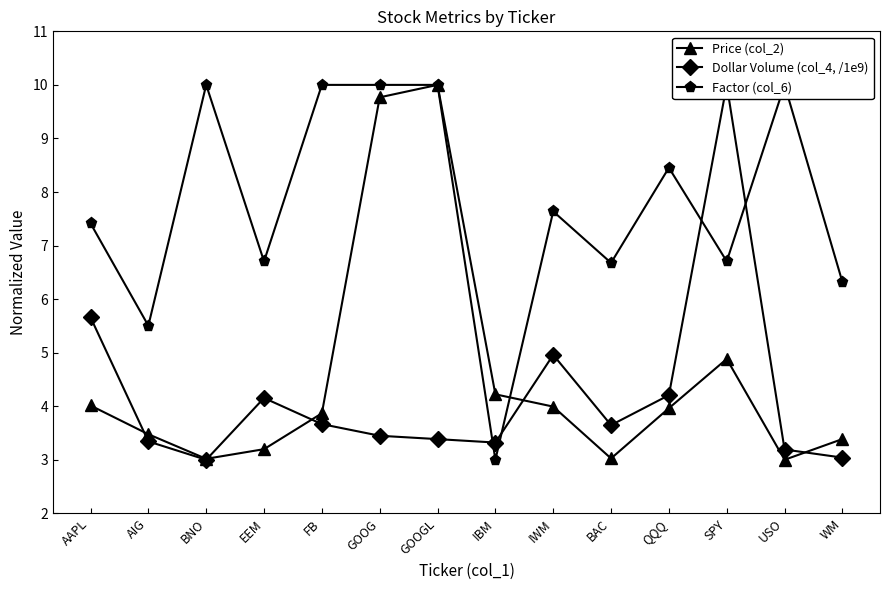

Reading left to right, list all the values displayed in this chart.

Price (col_2): 4.0	3.5	3.0	3.2	3.9	9.8	10.0	4.2	4.0	3.0	4.0	4.9	3.0	3.4
Dollar Volume (col_4, /1e9): 5.7	3.3	3.0	4.2	3.7	3.4	3.4	3.3	5.0	3.6	4.2	10.0	3.2	3.0
Factor (col_6): 7.4	5.5	10.0	6.7	10.0	10.0	10.0	3.0	7.6	6.7	8.5	6.7	10.0	6.3